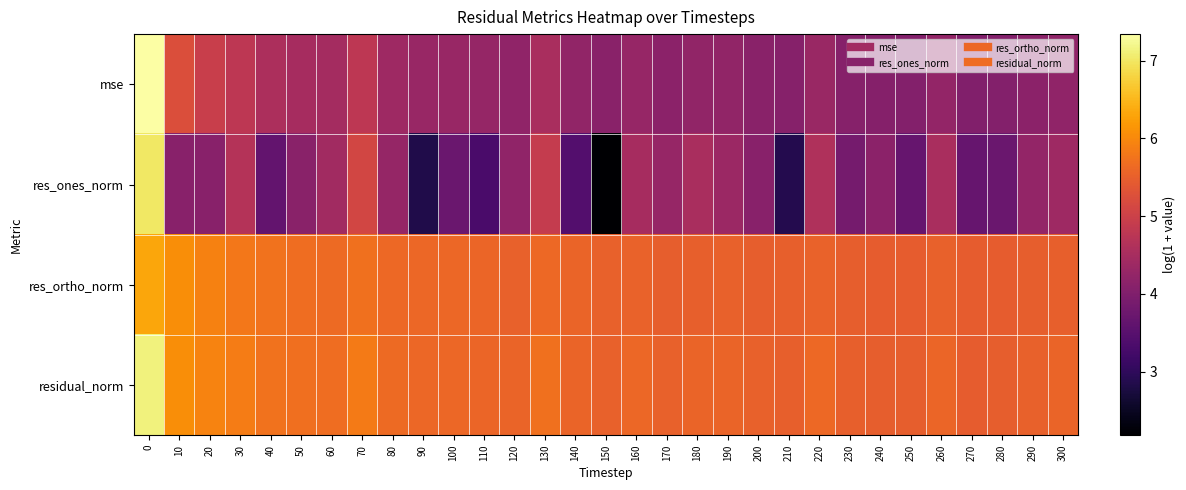

At how many categories does at least one series exceed 5?

31